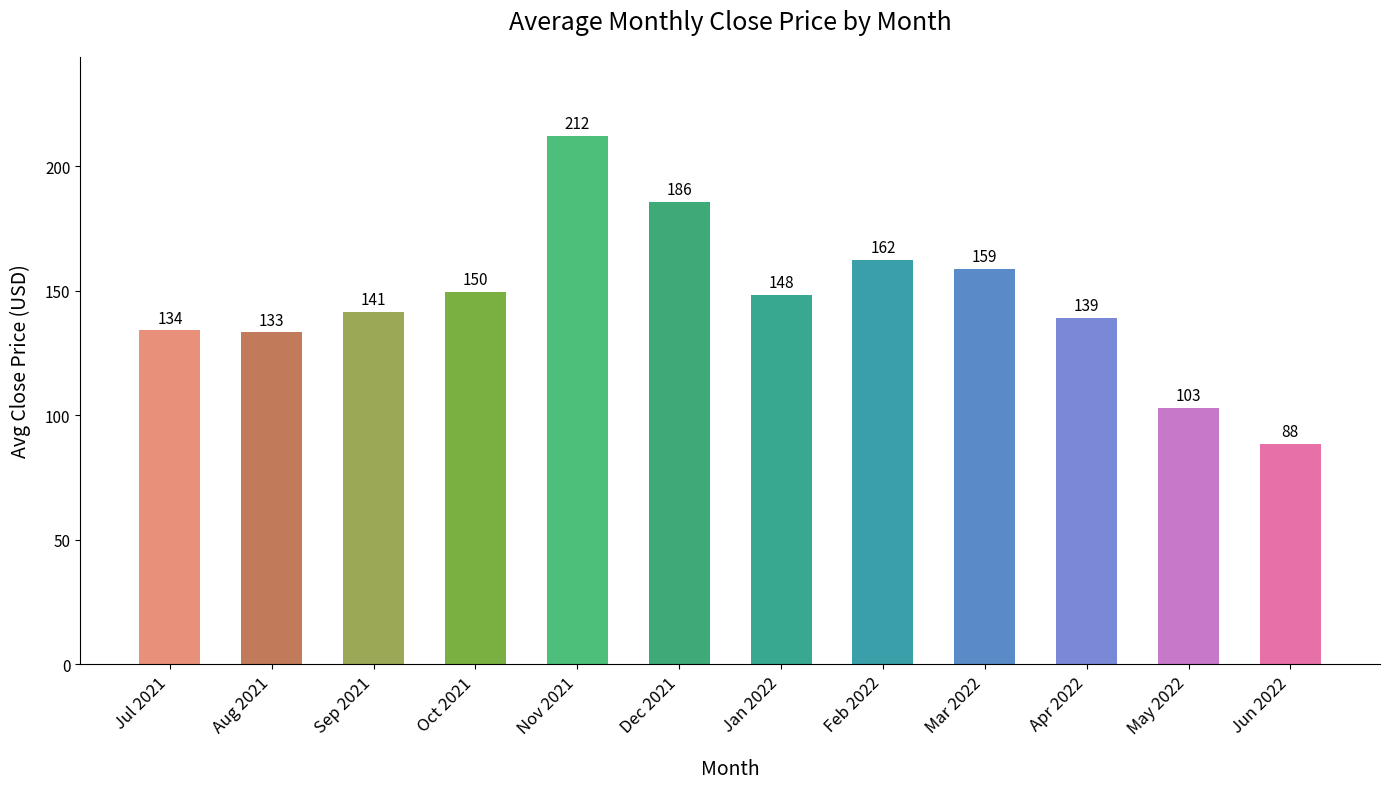

The value at Nov 2021 is 142.1. True or false?

False